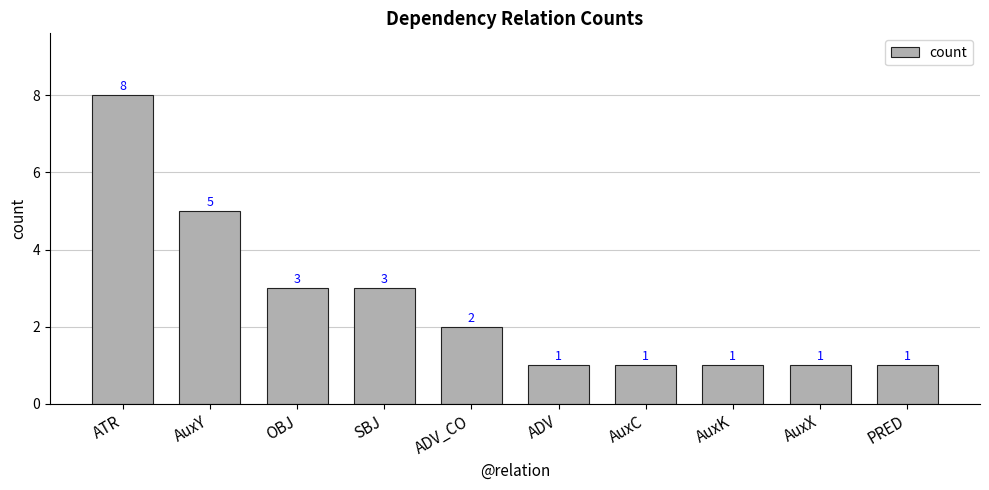

Approximately how many times larger is the value at ADV compared to OBJ?

0.3